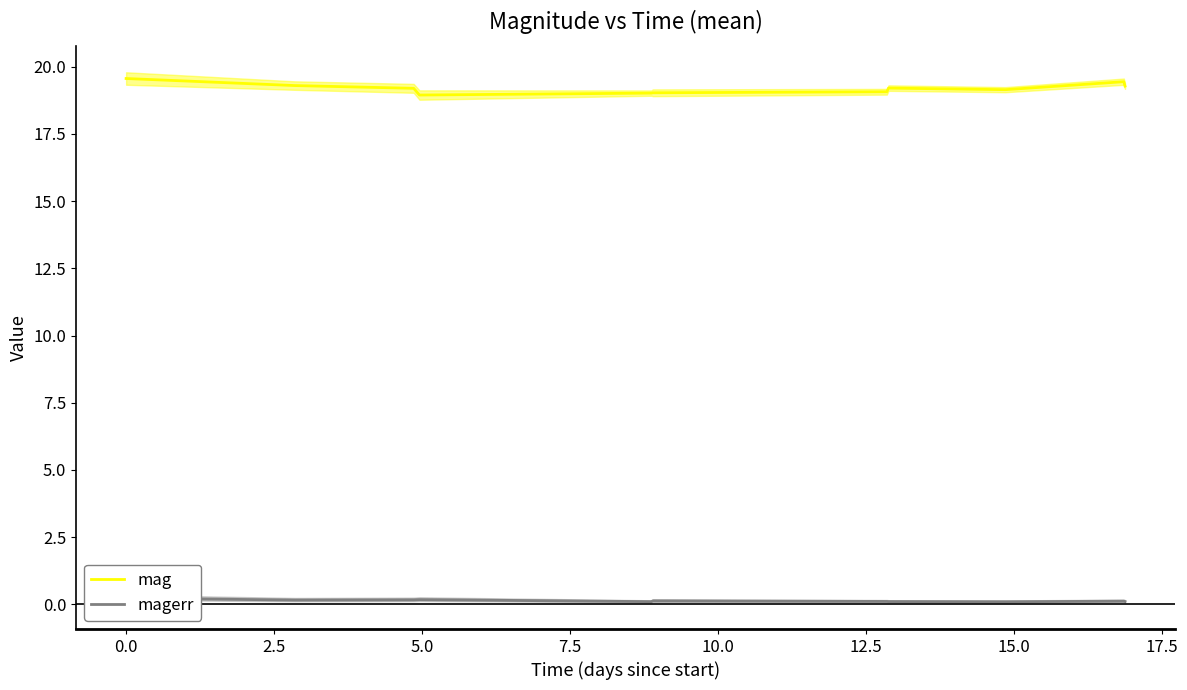

What is the lowest value of the mag series?

18.9